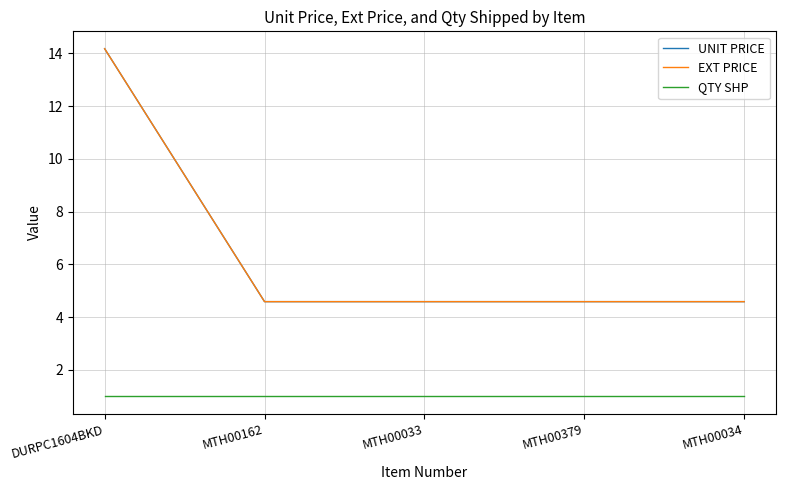

Is this an area chart (filled region under the line)?

No